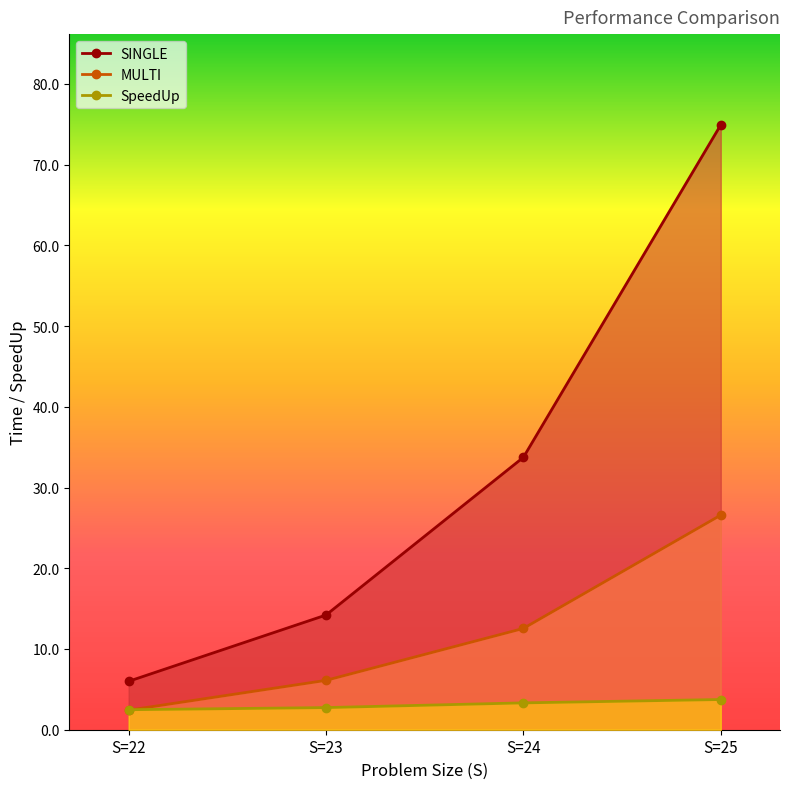

The value of SpeedUp at S=22 is 2.5. True or false?

True